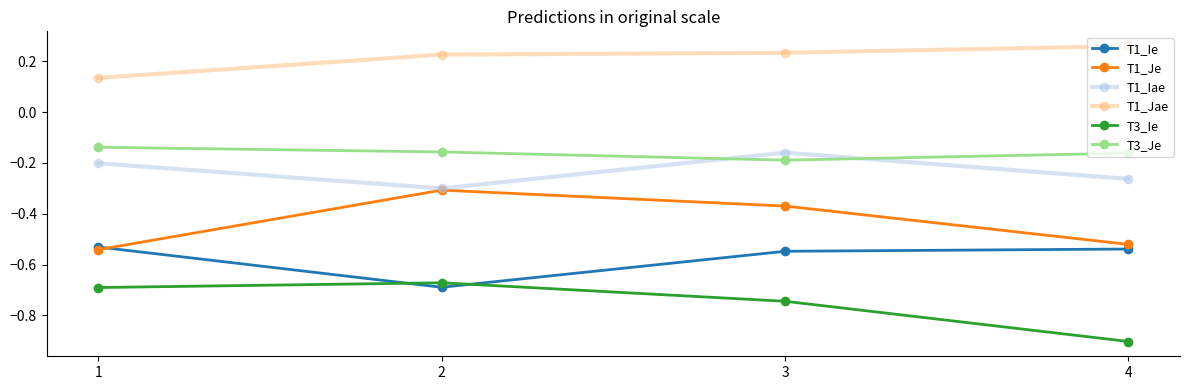

Is this an area chart (filled region under the line)?

No